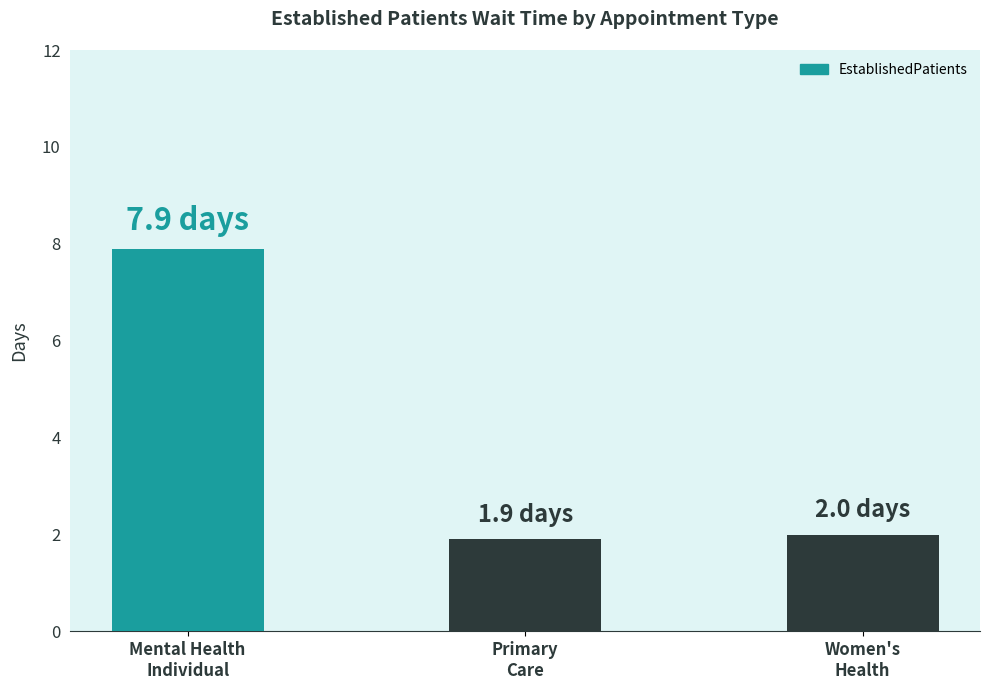

What is the change in value from Mental Health
Individual to Women's
Health?

-5.9